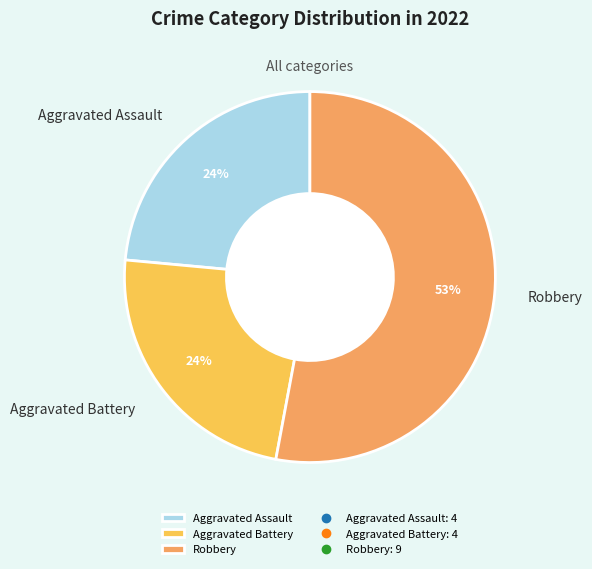

To the nearest percent, what portion does Aggravated Battery represent?

24%